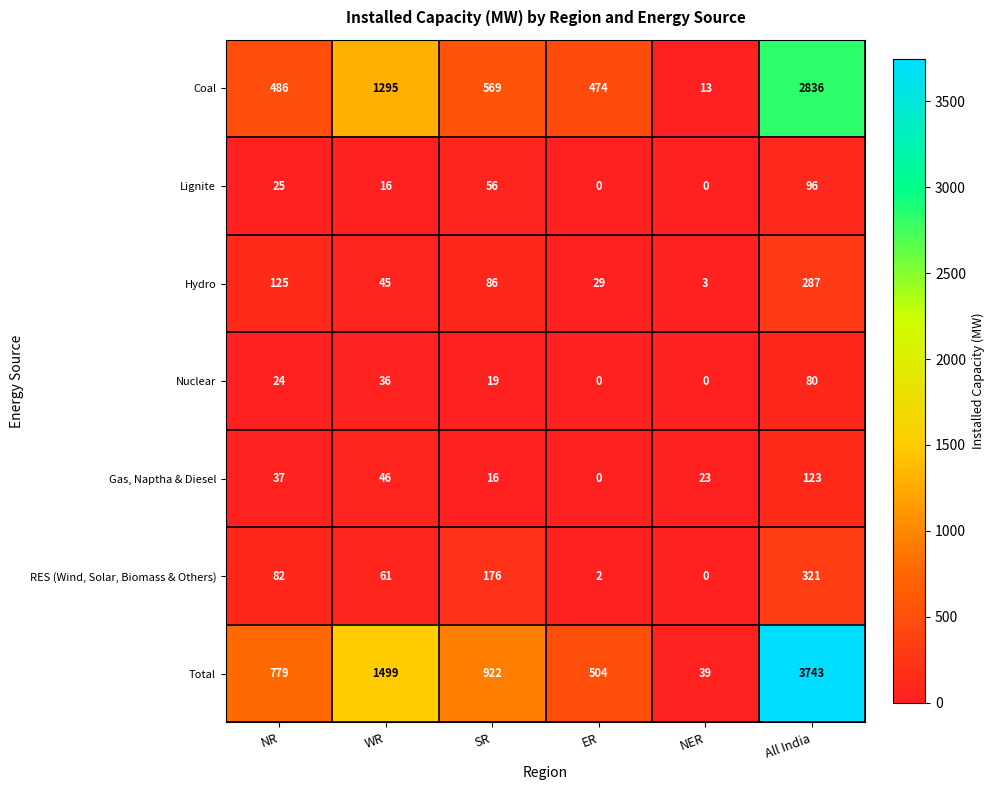

At how many categories does at least one series exceed 2045?

1